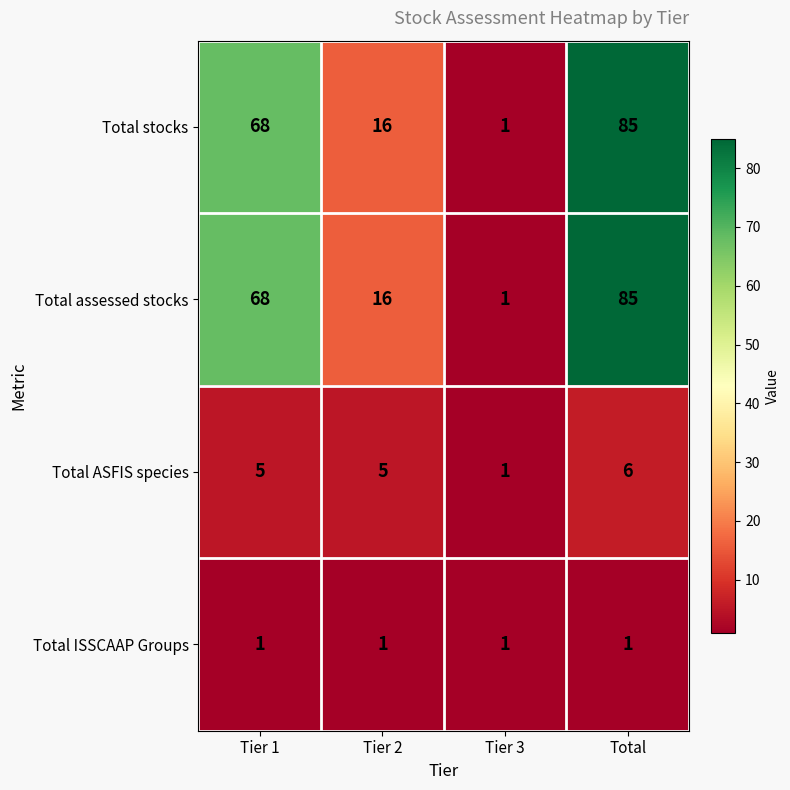

How many series are shown in this chart?

4